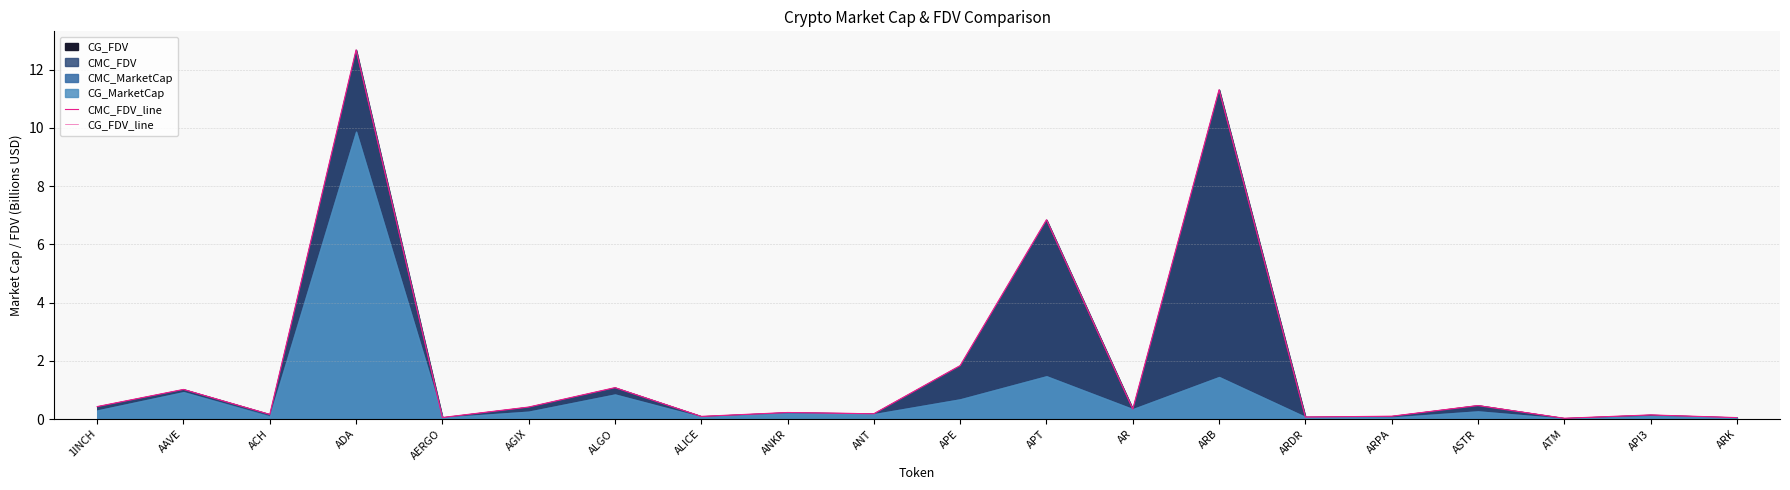

What is the sum of the CG_FDV_line values at AGIX and ACH?

0.6